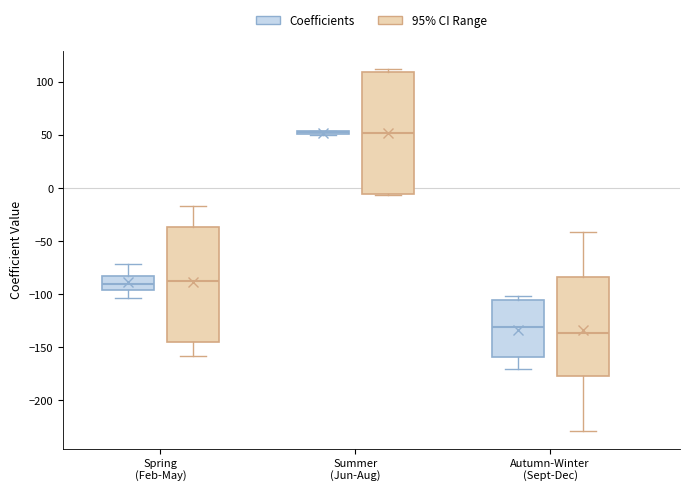

Reading left to right, transcribe this box plot: for each box, give where its median line is, the range the box spans, and where its two whiskers end, as read against the y-axis. The values are not printed on the chart, so give them approximately, as read against the axis.

Spring (Feb-May) (Coefficients): median -90, box -95 to -85, whiskers -105 to -70
Spring (Feb-May) (95% CI Range): median -90, box -145 to -35, whiskers -160 to -15
Summer (Jun-Aug) (Coefficients): box collapsed to a line at 55, whiskers 50 to 55
Summer (Jun-Aug) (95% CI Range): median 50, box -5 to 110, whiskers -5 (just below the box's lower edge) to 110 (just above the box's upper edge)
Autumn-Winter (Sept-Dec) (Coefficients): median -130, box -160 to -105, whiskers -170 to -100
Autumn-Winter (Sept-Dec) (95% CI Range): median -135, box -175 to -85, whiskers -230 to -40